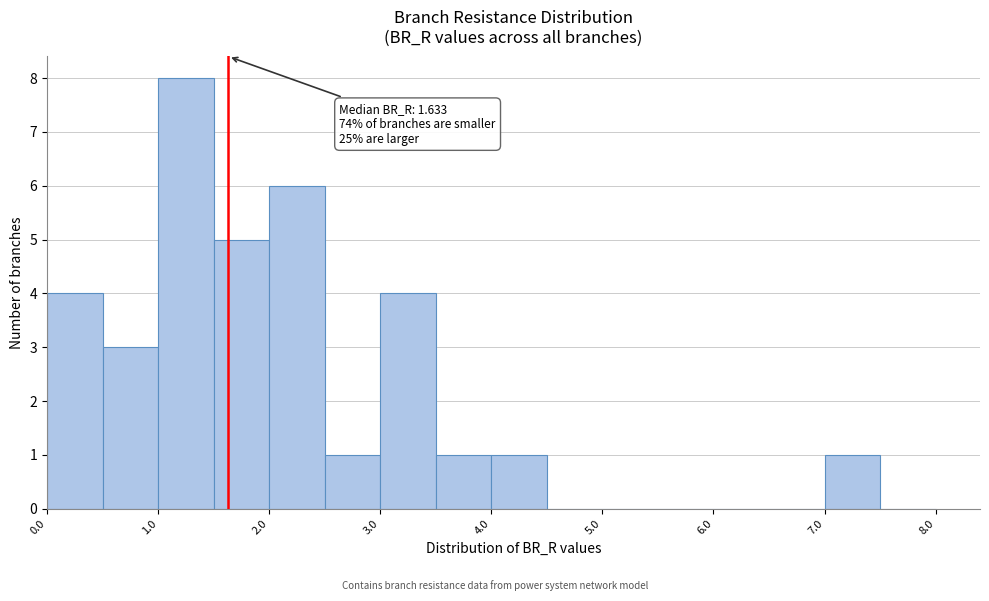

Which range on the x-axis has the tallest bar?

1.0 to 1.5